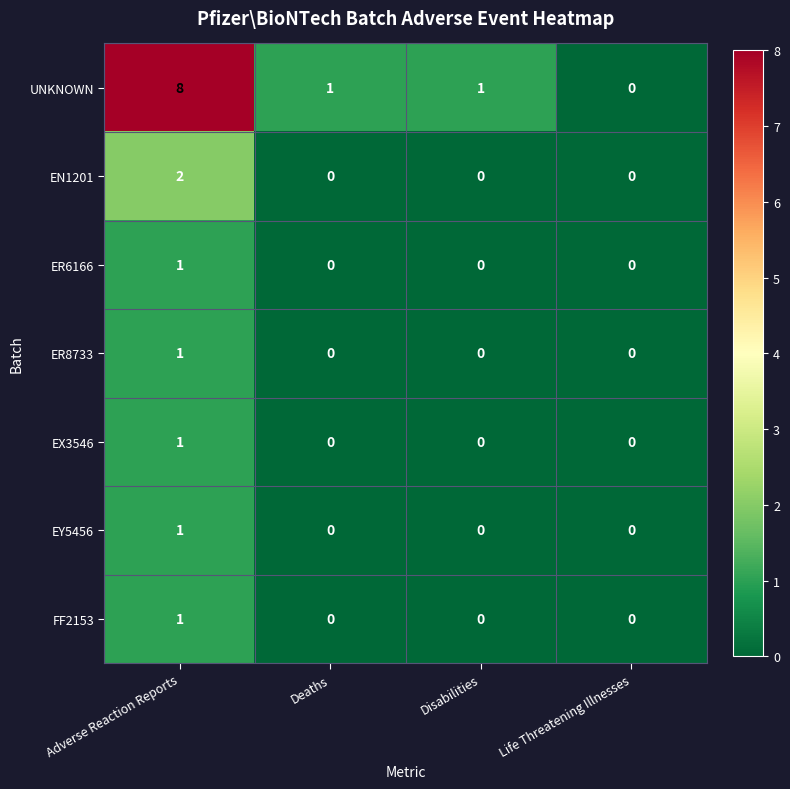

Which series has the largest range (max minus min)?

UNKNOWN